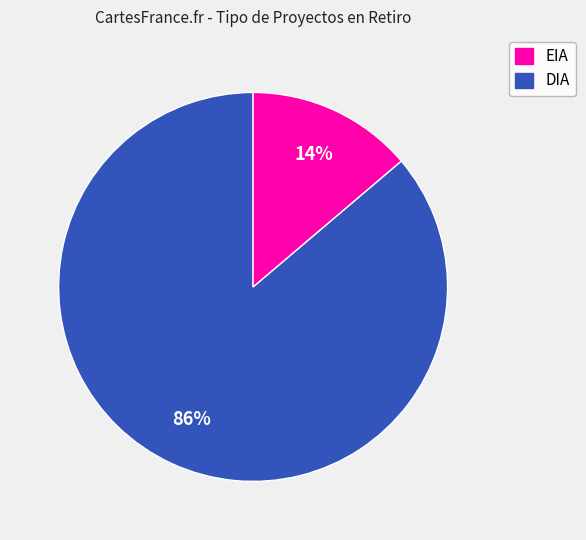

To the nearest percent, what is the difference between the largest and smallest slice percentages?

72%